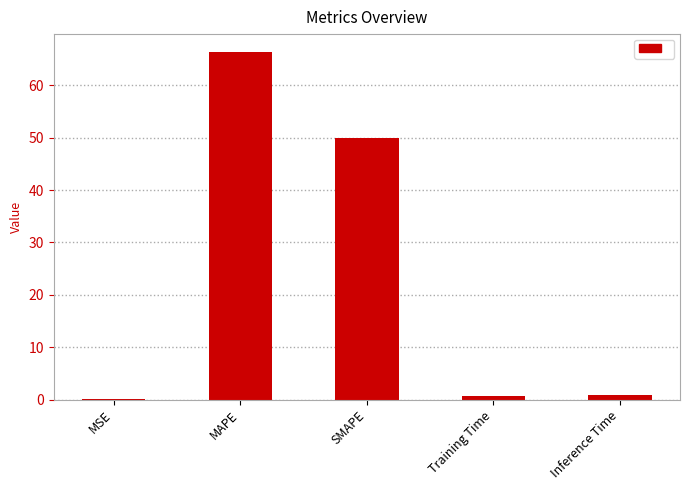

What is the maximum value shown in the chart?

66.5